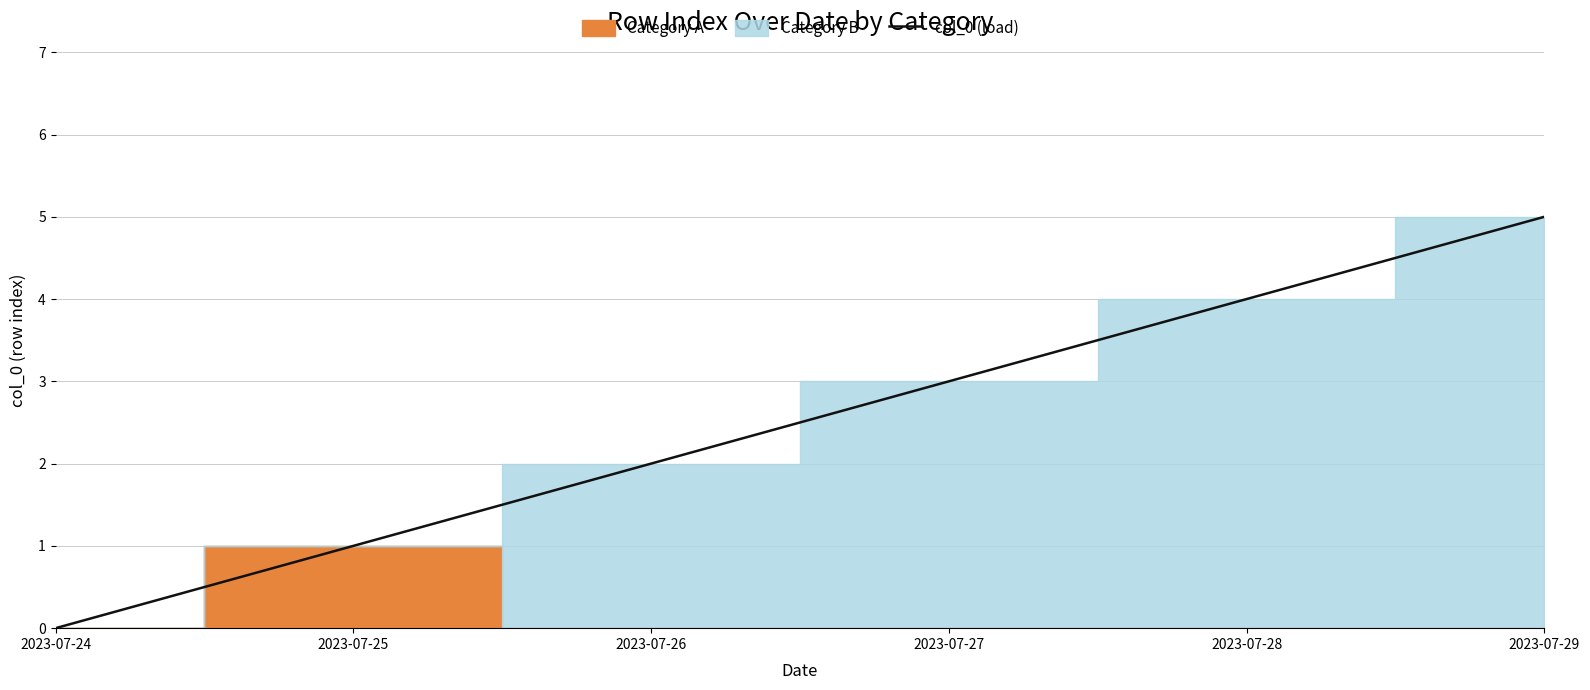

What is the difference between the values at 2023-07-26 and 2023-07-25?

1